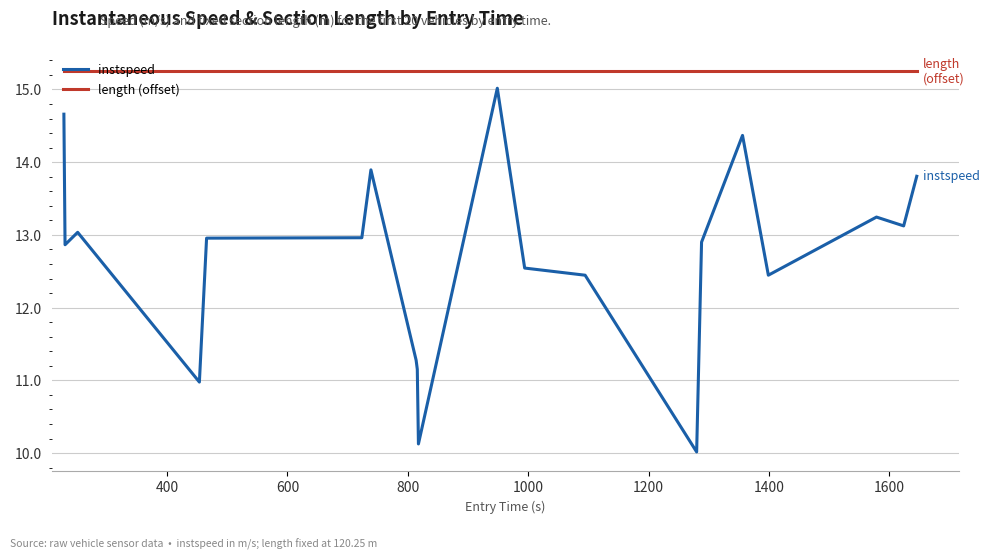

What is the minimum value shown in the chart?

10.0